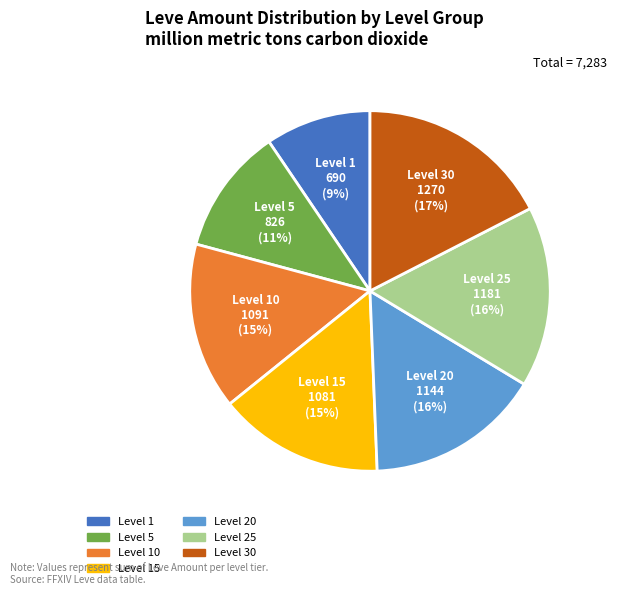

Does any single category account for the majority?

No